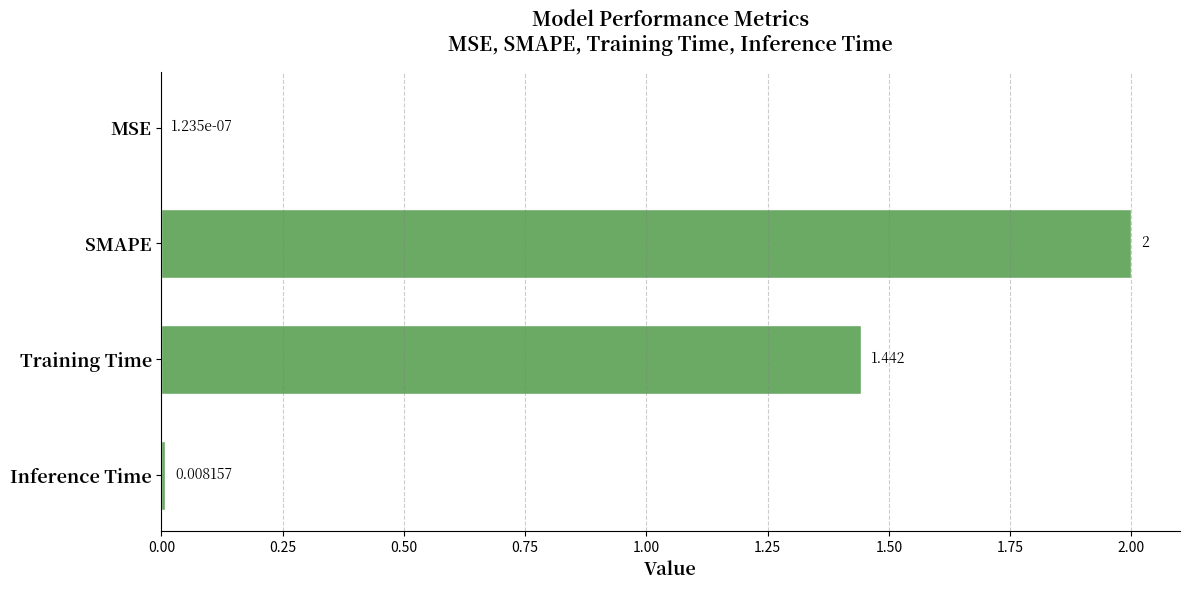

At which label is the value closest to 1?

Training Time